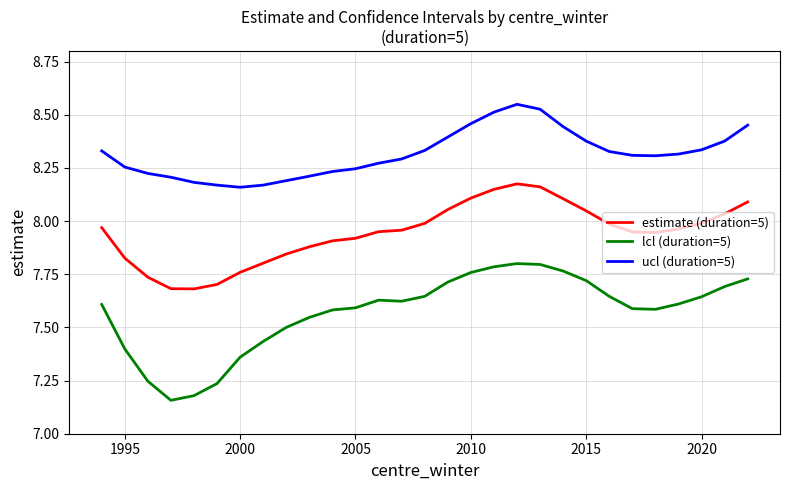

Which series has the widest spread of values?

lcl (duration=5)